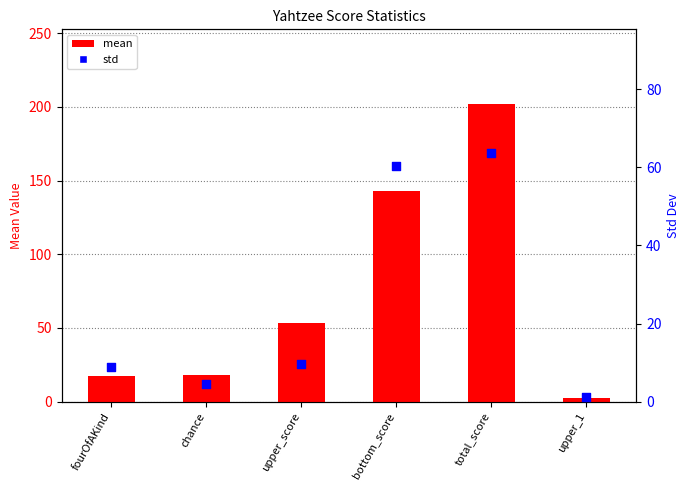

Which series contains the lowest Y value?

std